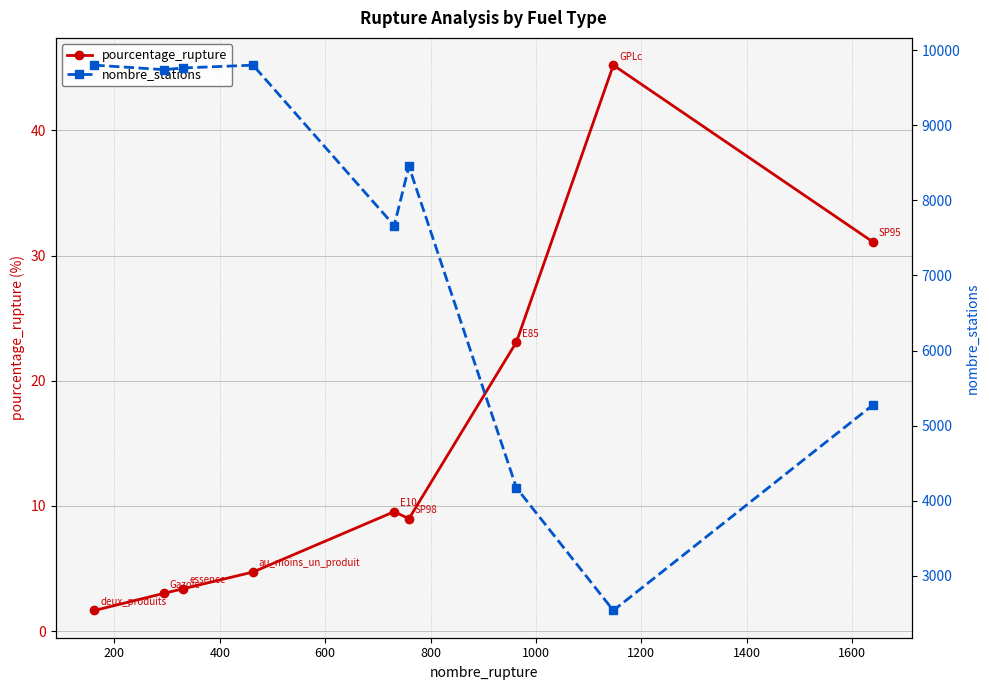

How many data points in pourcentage_rupture are above 8?

5